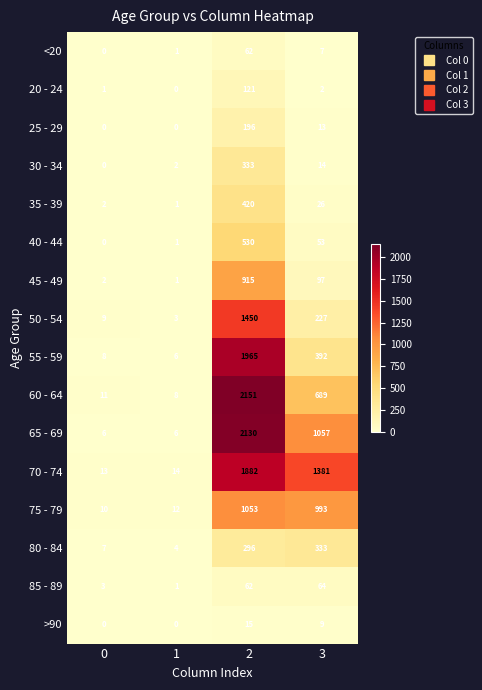

Count the number of data series in this chart.

16